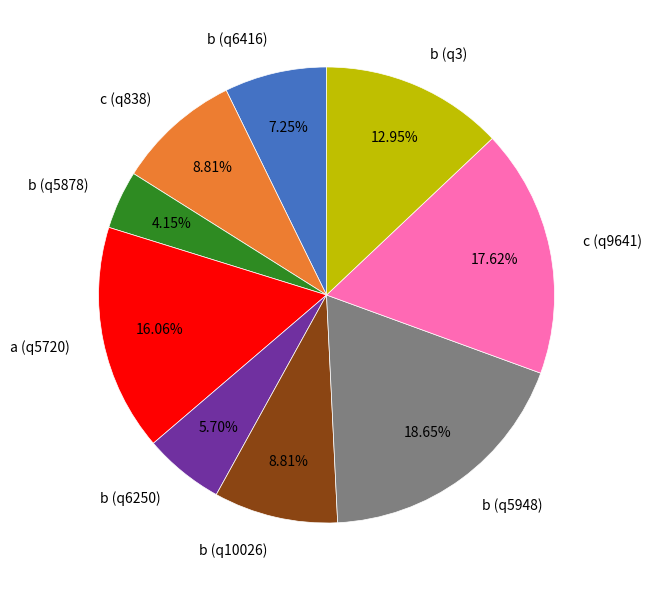

Do b (q3) and c (q838) together represent more than half of the pie?

No